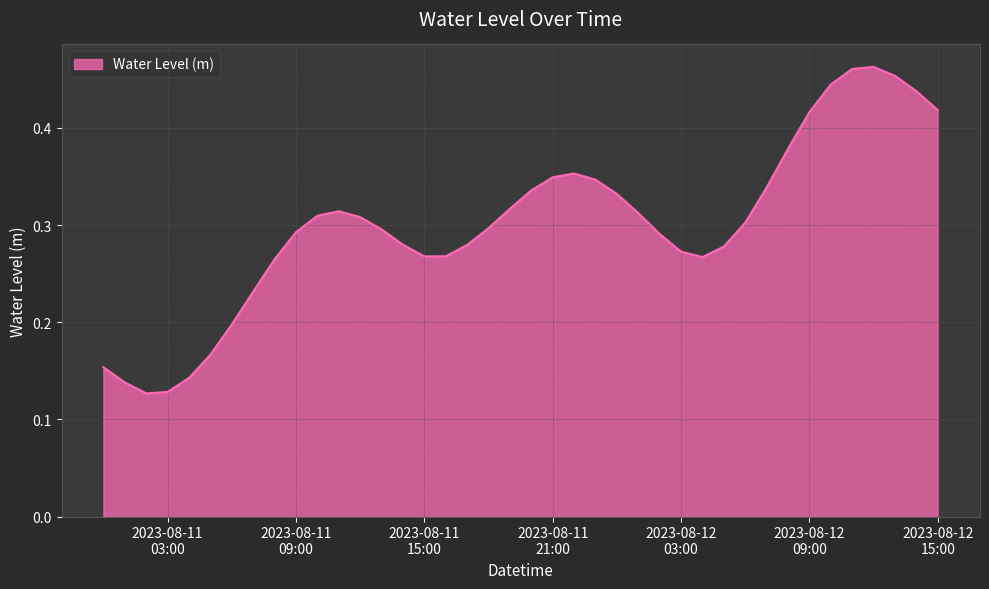

Reading left to right, what are all the values shown in this chart?

2023-08-11 00:00=0.2	2023-08-11 01:00=0.1	2023-08-11 02:00=0.1	2023-08-11 03:00=0.1	2023-08-11 04:00=0.1	2023-08-11 05:00=0.2	2023-08-11 06:00=0.2	2023-08-11 07:00=0.2	2023-08-11 08:00=0.3	2023-08-11 09:00=0.3	2023-08-11 10:00=0.3	2023-08-11 11:00=0.3	2023-08-11 12:00=0.3	2023-08-11 13:00=0.3	2023-08-11 14:00=0.3	2023-08-11 15:00=0.3	2023-08-11 16:00=0.3	2023-08-11 17:00=0.3	2023-08-11 18:00=0.3	2023-08-11 19:00=0.3	2023-08-11 20:00=0.3	2023-08-11 21:00=0.3	2023-08-11 22:00=0.4	2023-08-11 23:00=0.3	2023-08-12 00:00=0.3	2023-08-12 01:00=0.3	2023-08-12 02:00=0.3	2023-08-12 03:00=0.3	2023-08-12 04:00=0.3	2023-08-12 05:00=0.3	2023-08-12 06:00=0.3	2023-08-12 07:00=0.3	2023-08-12 08:00=0.4	2023-08-12 09:00=0.4	2023-08-12 10:00=0.4	2023-08-12 11:00=0.5	2023-08-12 12:00=0.5	2023-08-12 13:00=0.5	2023-08-12 14:00=0.4	2023-08-12 15:00=0.4